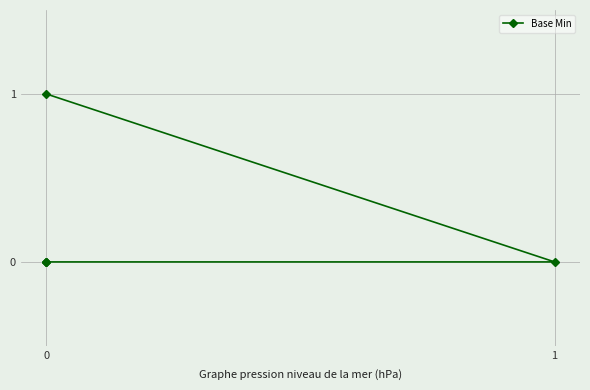

What is the greatest value displayed?

1